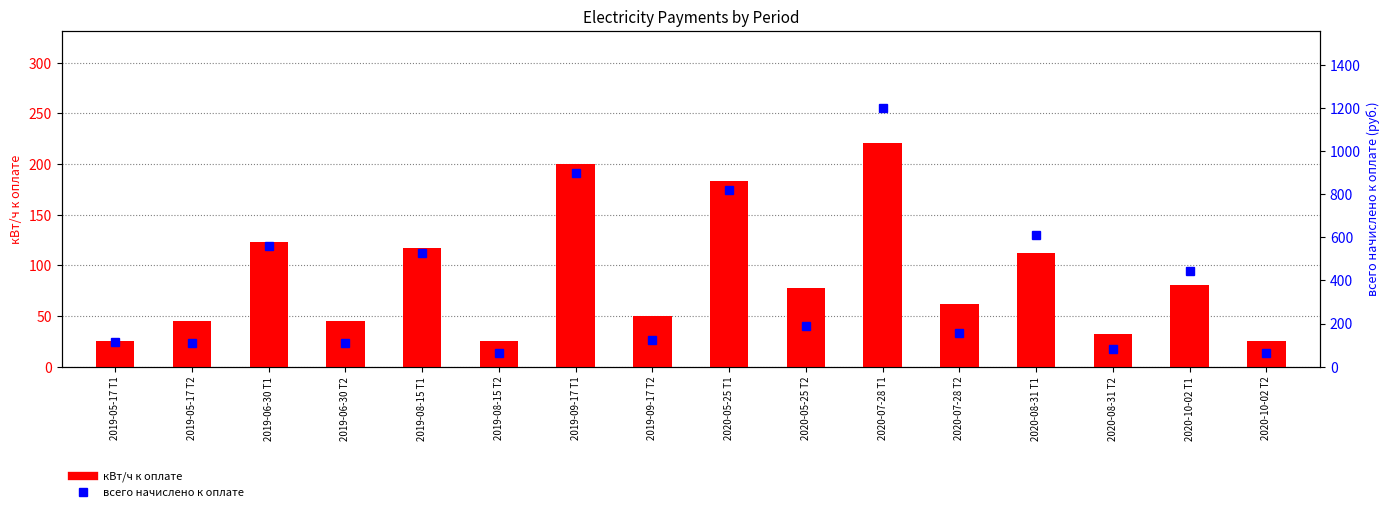

The value of всего начислено к оплате at 2020-08-31 T2 is 81.6. True or false?

True